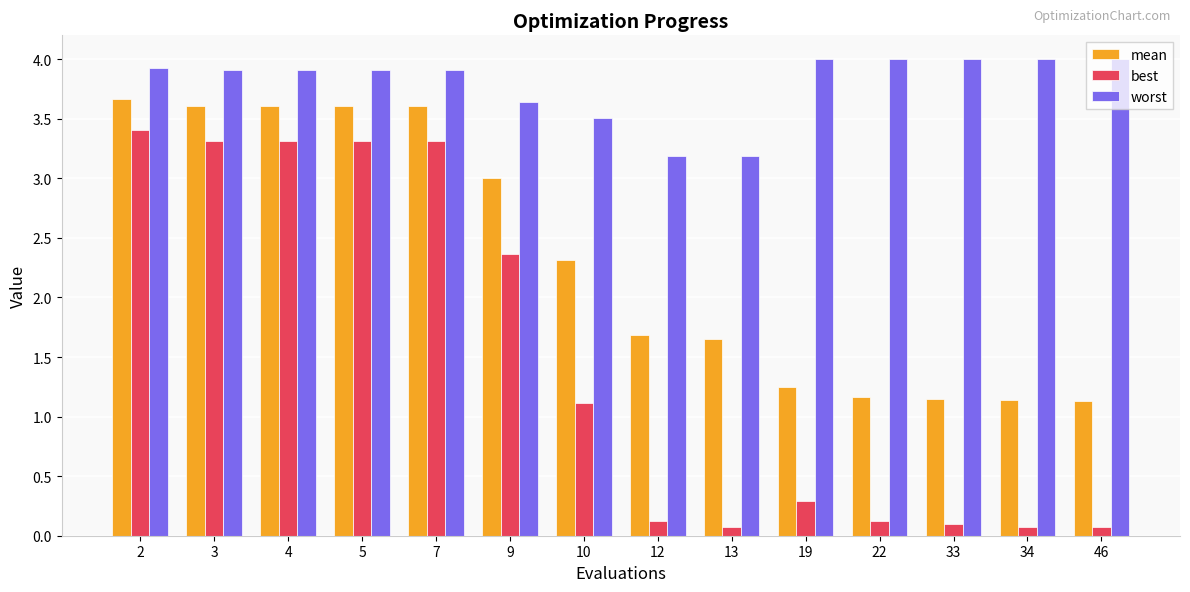

Is it true that best equals 5.2 at 7?

False